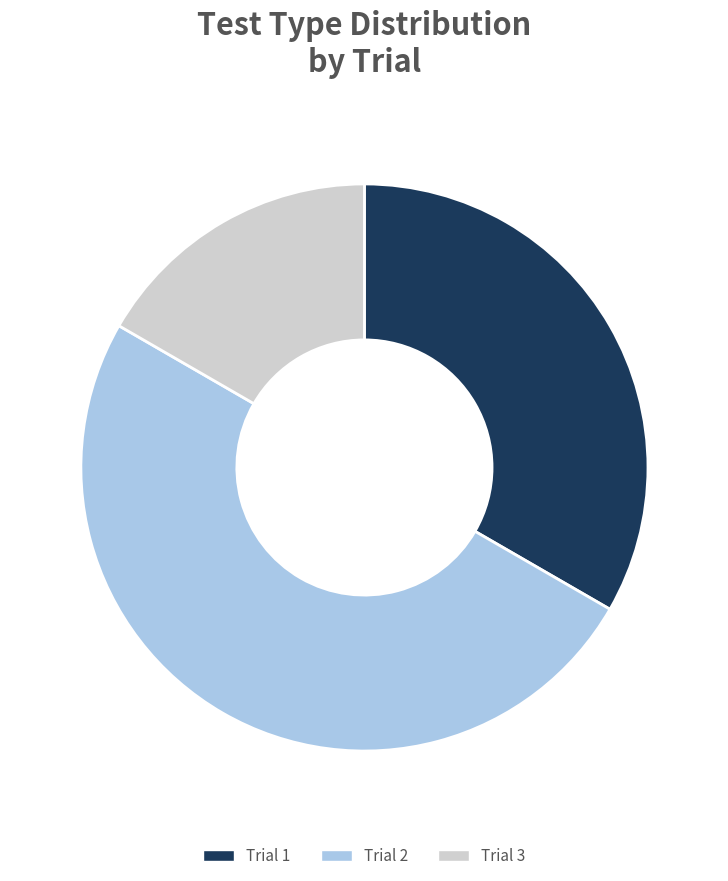

Which category has the smallest portion of the pie?

Trial 3